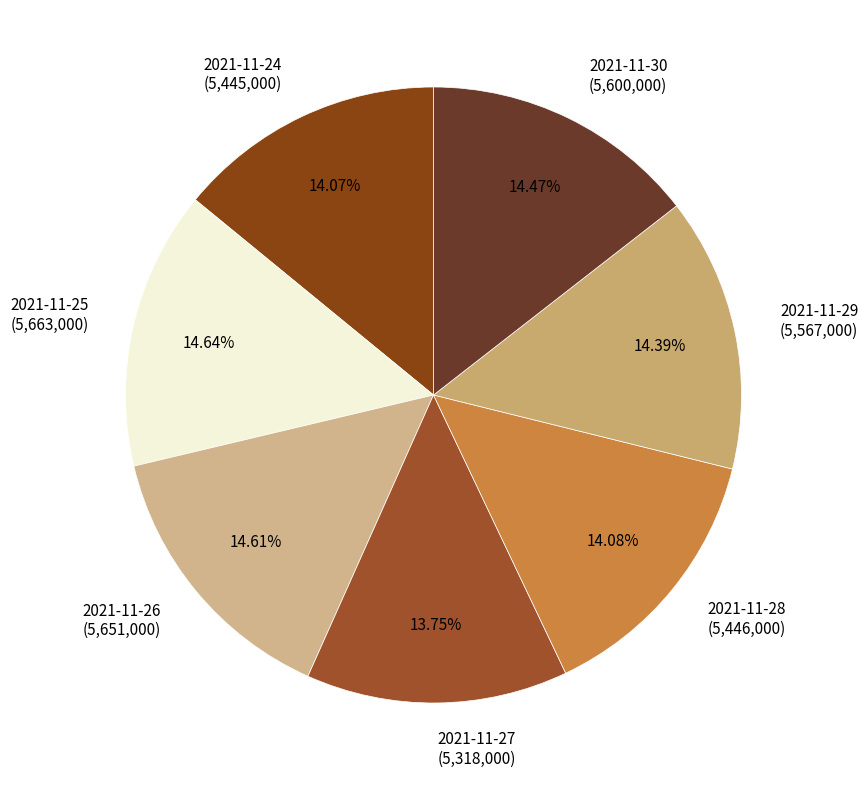

What is the ratio of the value at 2021-11-29 (5,567,000) to the value at 2021-11-26 (5,651,000)?

1.0